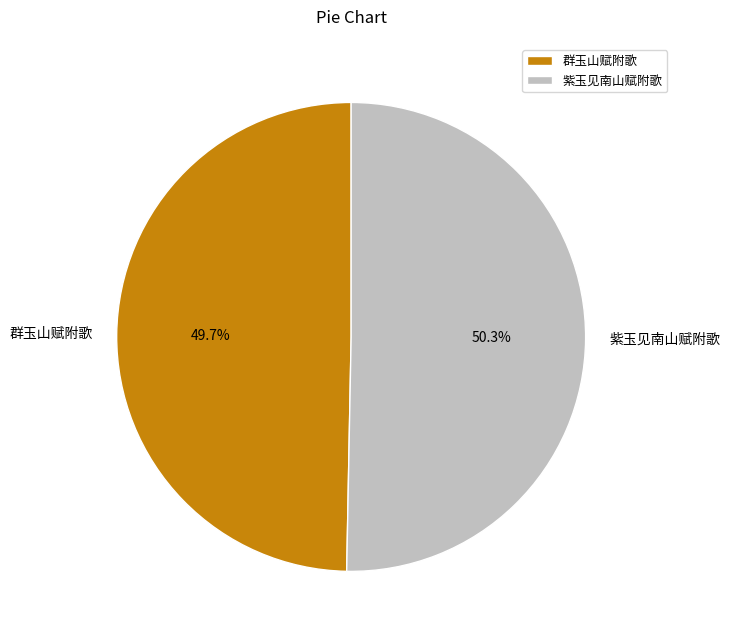

To the nearest percent, what portion does 紫玉见南山赋附歌 represent?

50%